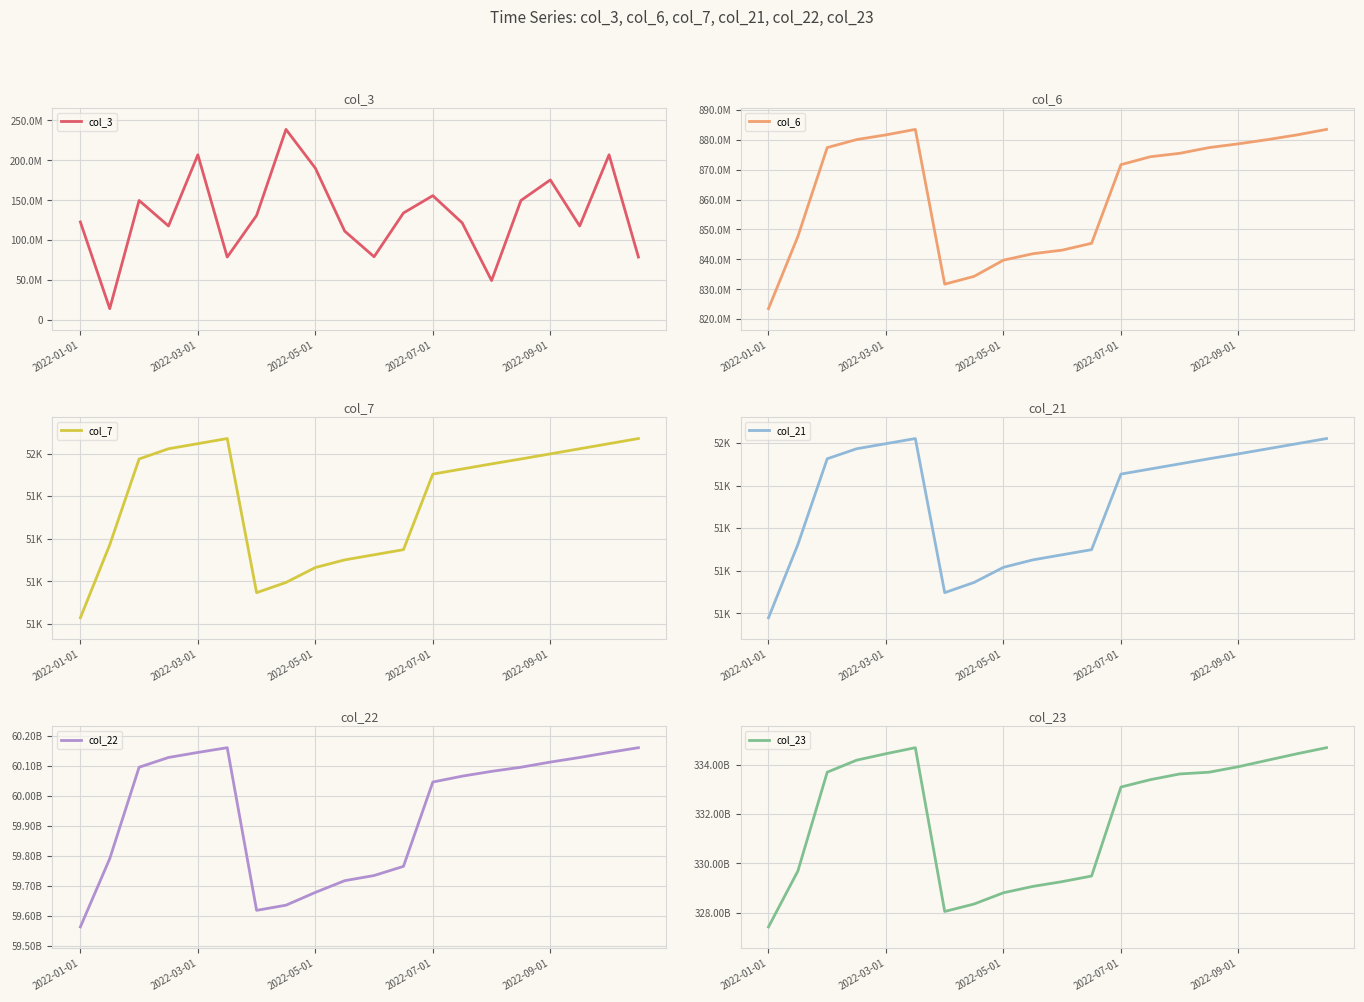

What is the average value of the col_22 series?

59942577738